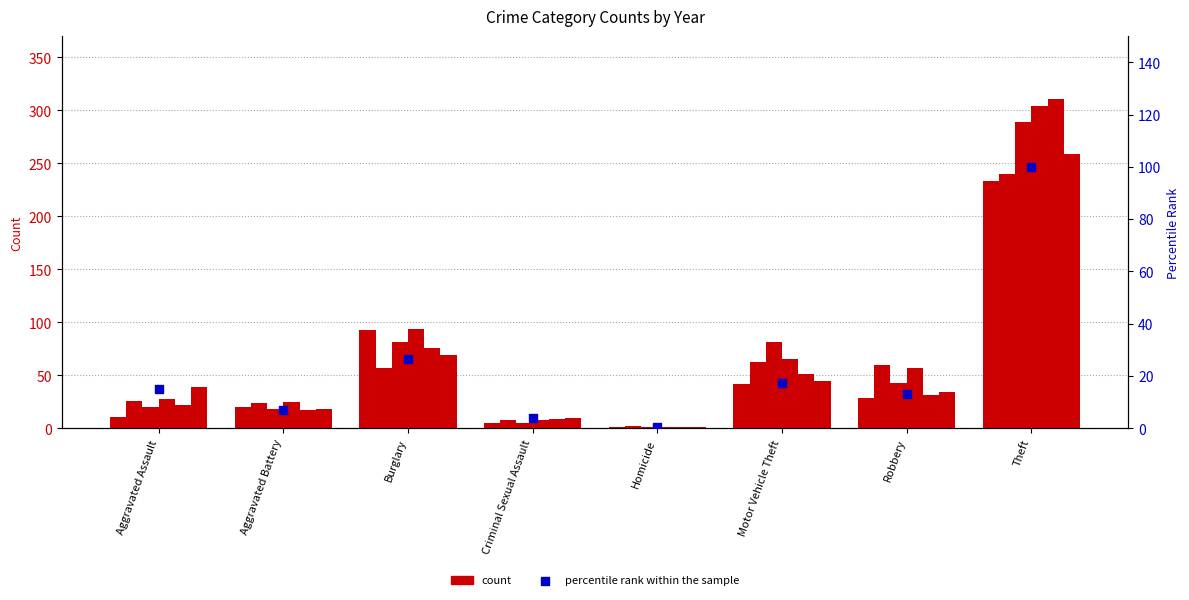

Which has a higher value, Homicide or Robbery?

Robbery